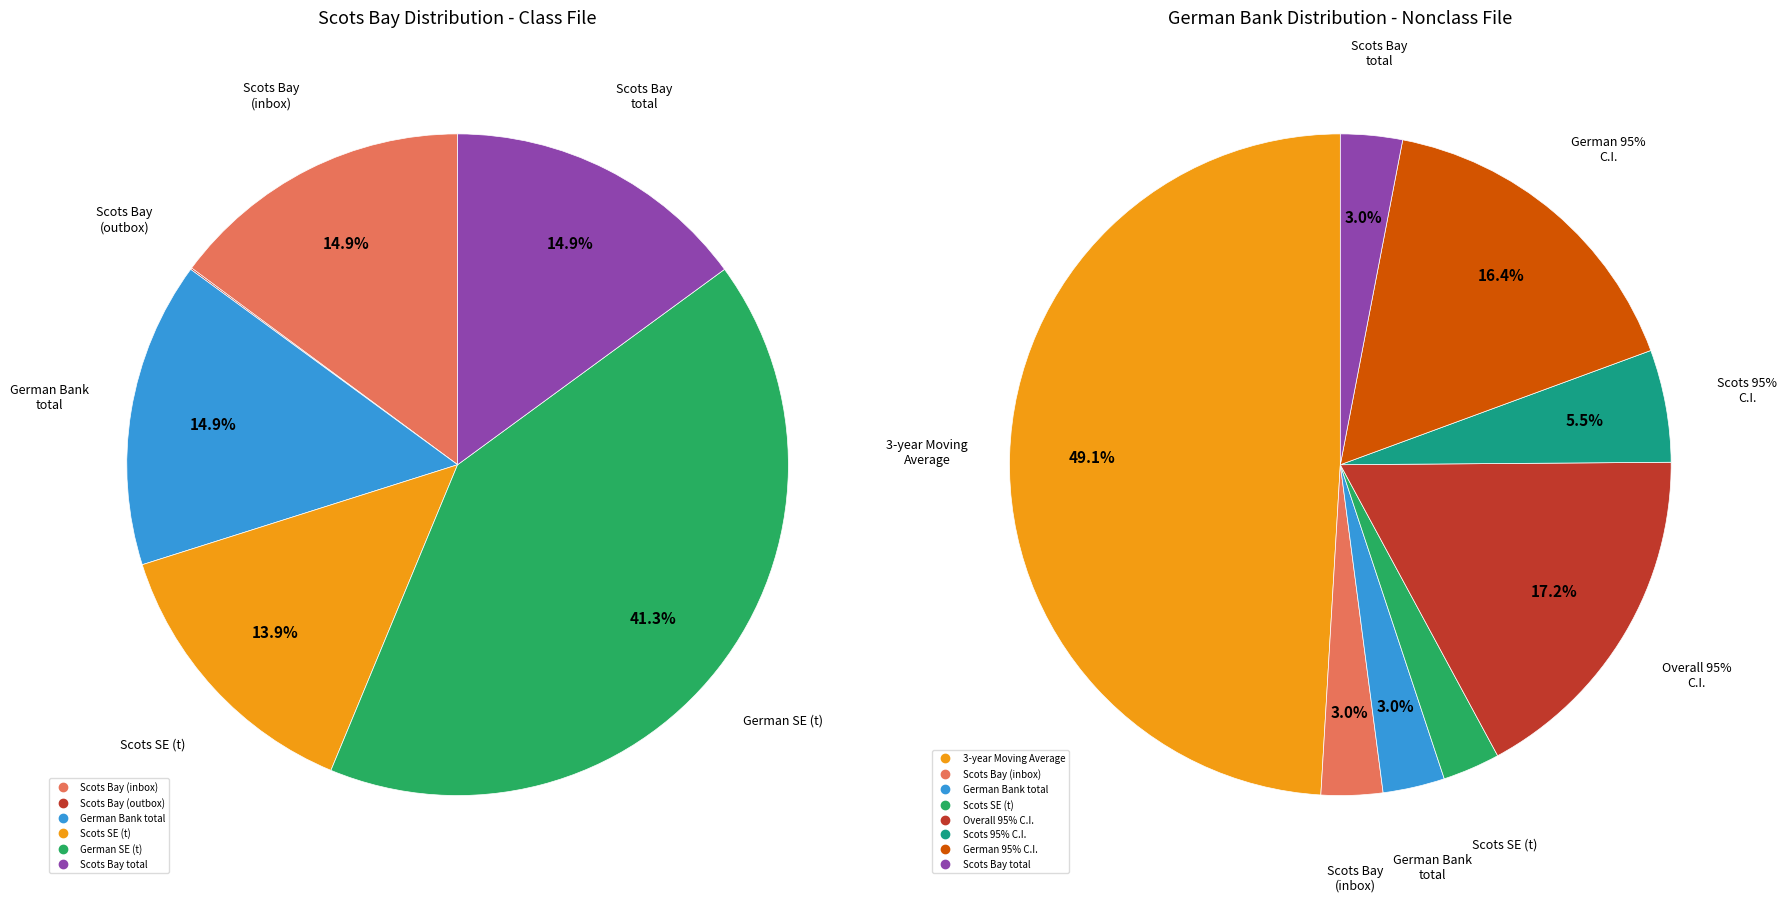

Is it true that Scots Bay (outbox) is 1% of the pie?

False